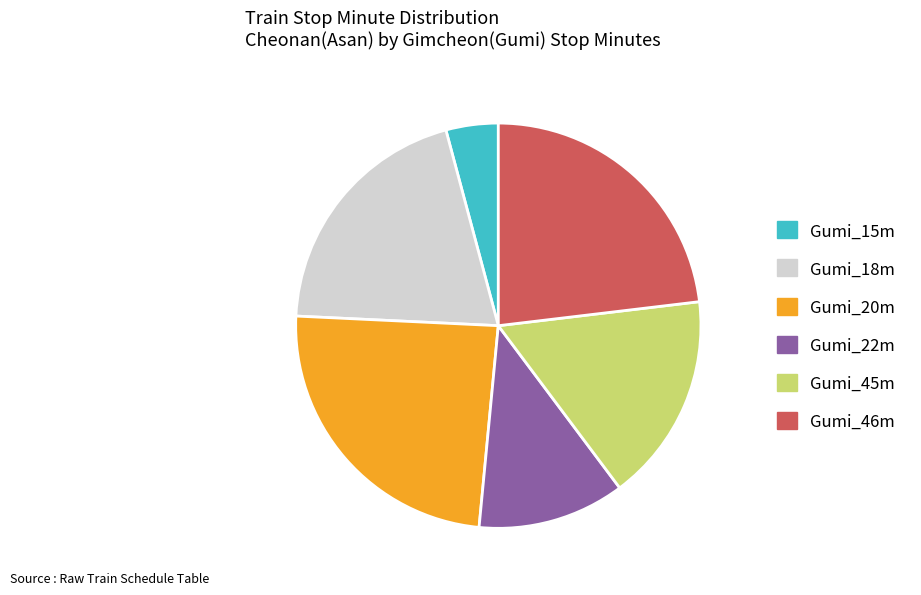

Combined, do Gumi_18m and Gumi_46m account for over 50%?

No